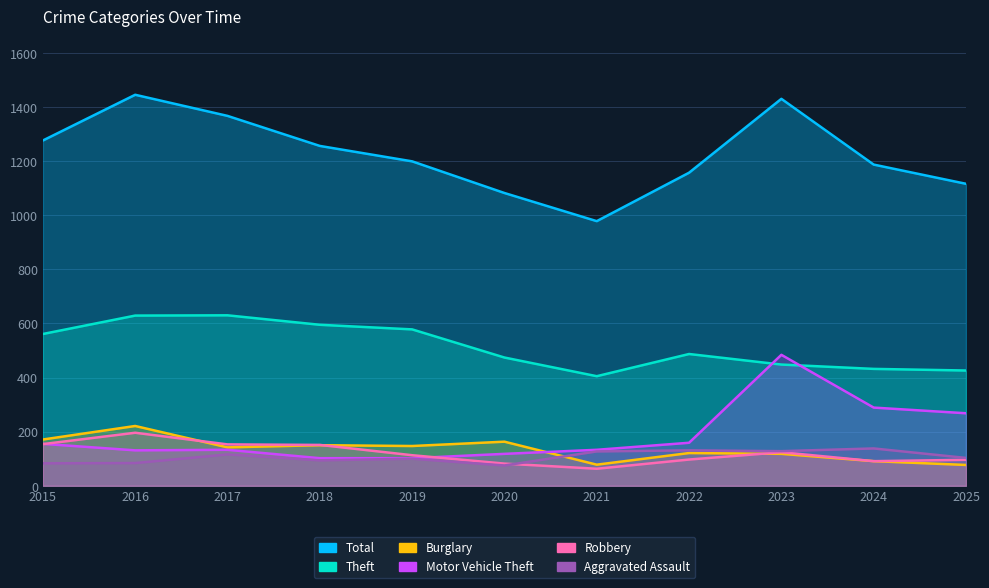

How many interior local peaks does the Theft series have?

2